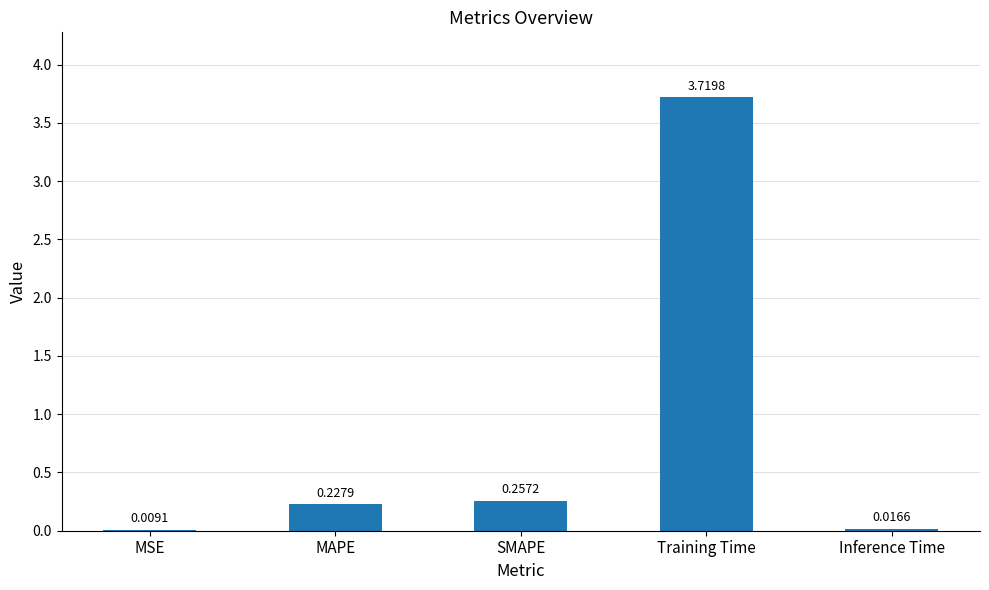

What is the change in value from SMAPE to Inference Time?

-0.2